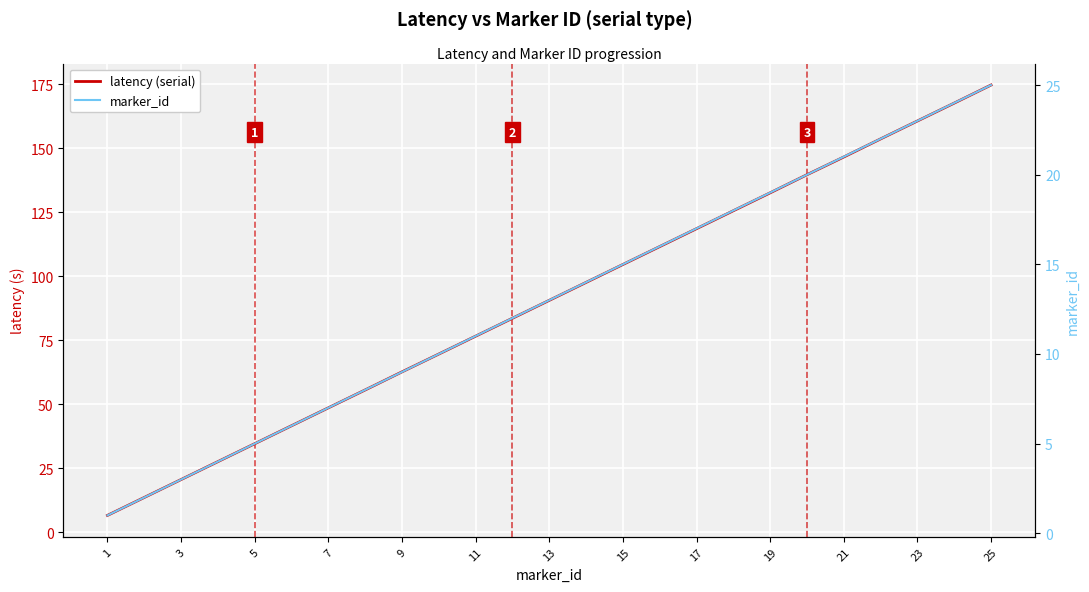

Rank the series by their maximum value, from lowest to highest.

marker_id, latency (serial)